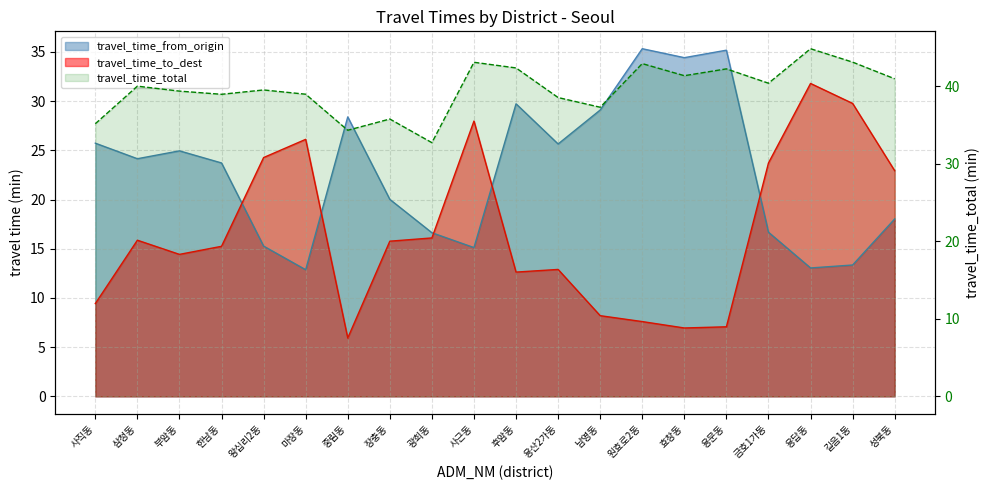

How many points are lower than both their immediate neighbors (excluding endpoints)?

6